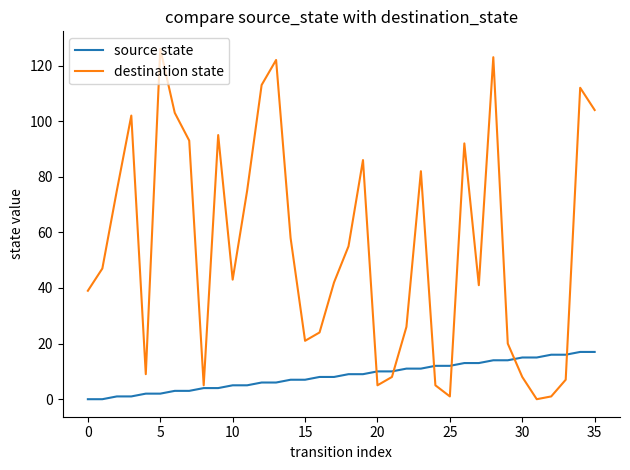

Which series has the largest range (max minus min)?

destination state